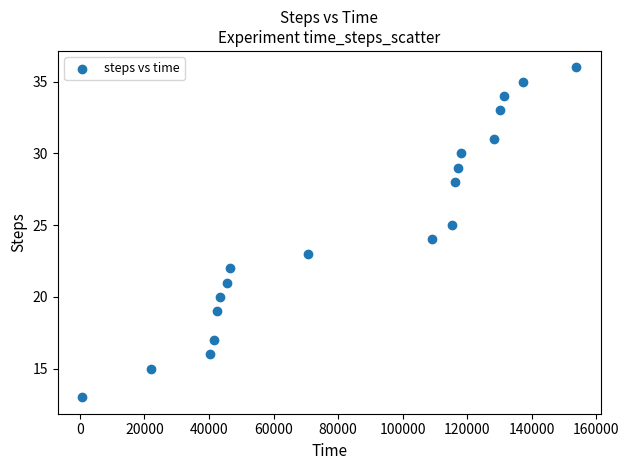

What is the range of Y values (max minus min)?

23